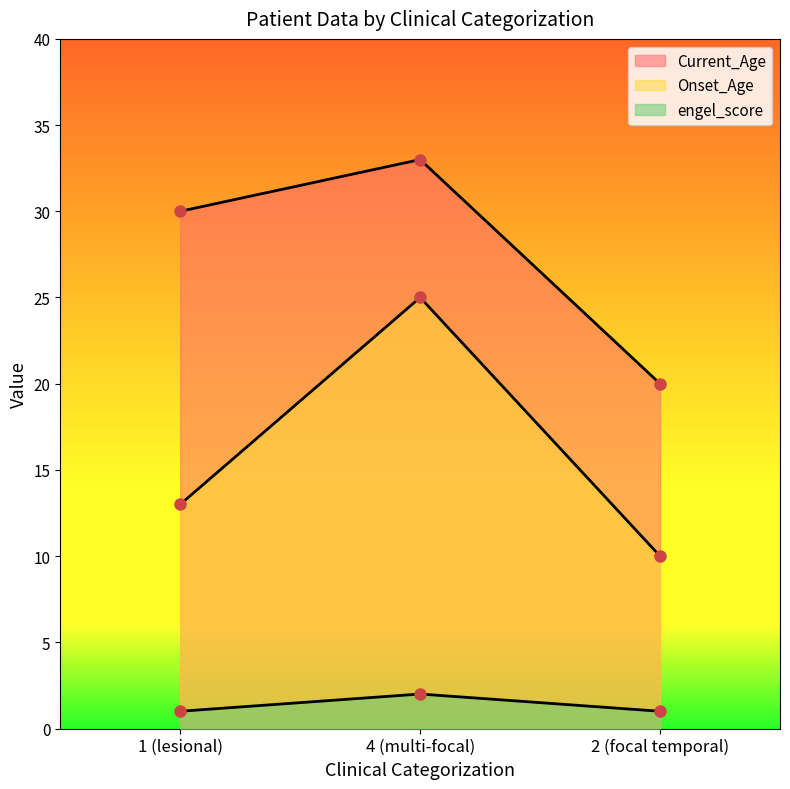

What is the highest value of the engel_score series?

2